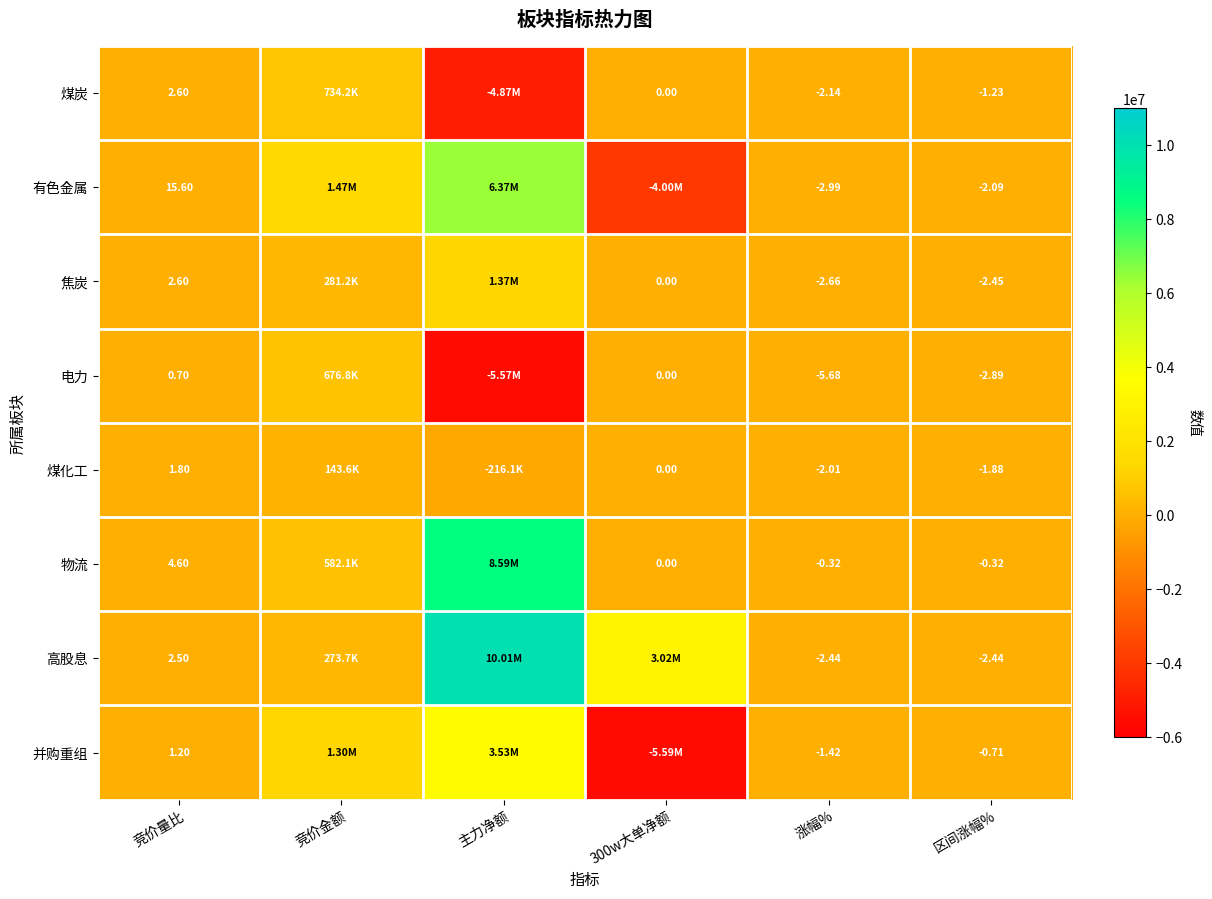

Which series changed the most between 涨幅% and 区间涨幅%?

电力